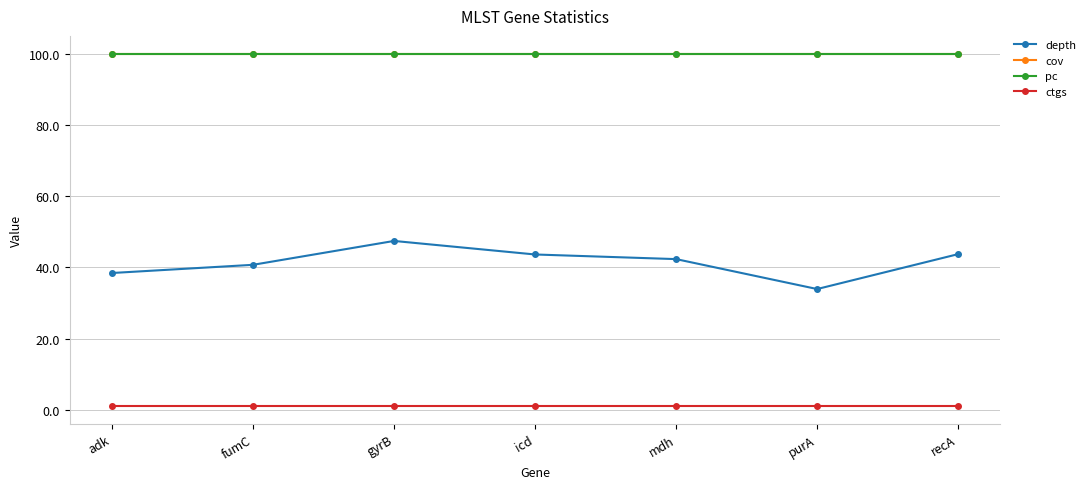

What is the label of the 6th point from the right?

fumC